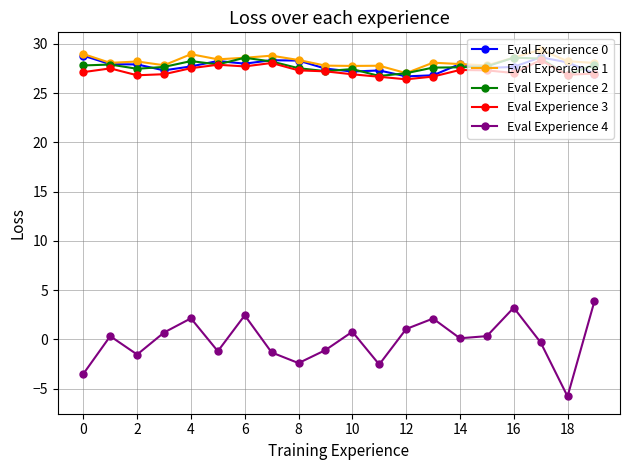

At how many categories does at least one series exceed 7?

20